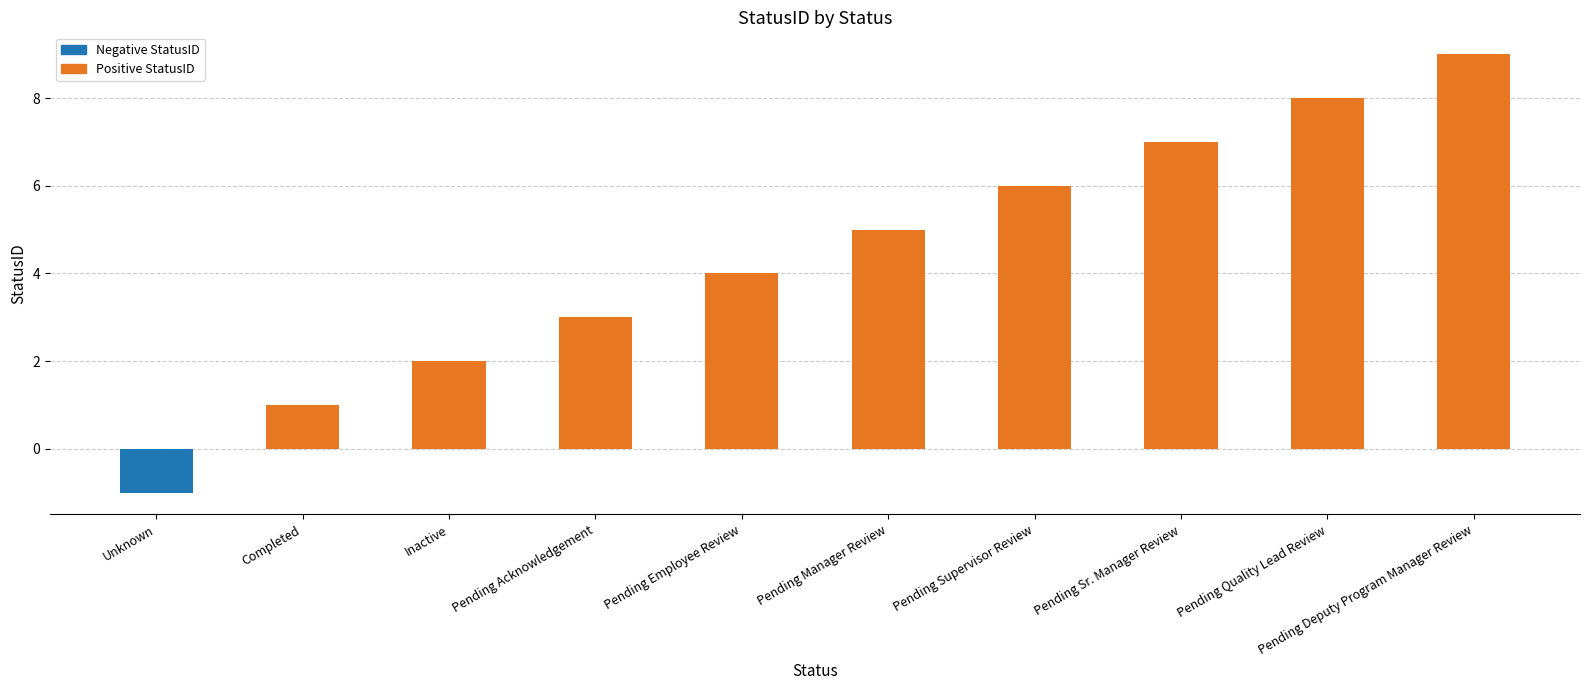

Reading right to left, list all the values displayed in this chart.

9	8	7	6	5	4	3	2	1	-1